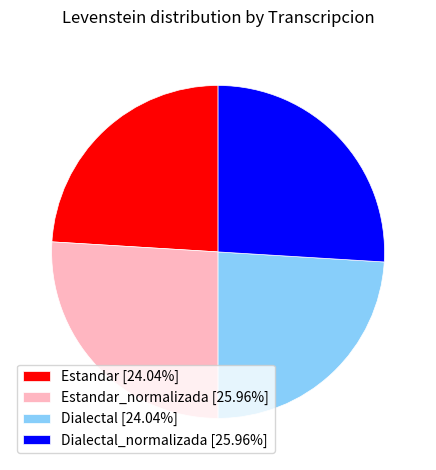

Is there a majority slice in this chart?

No